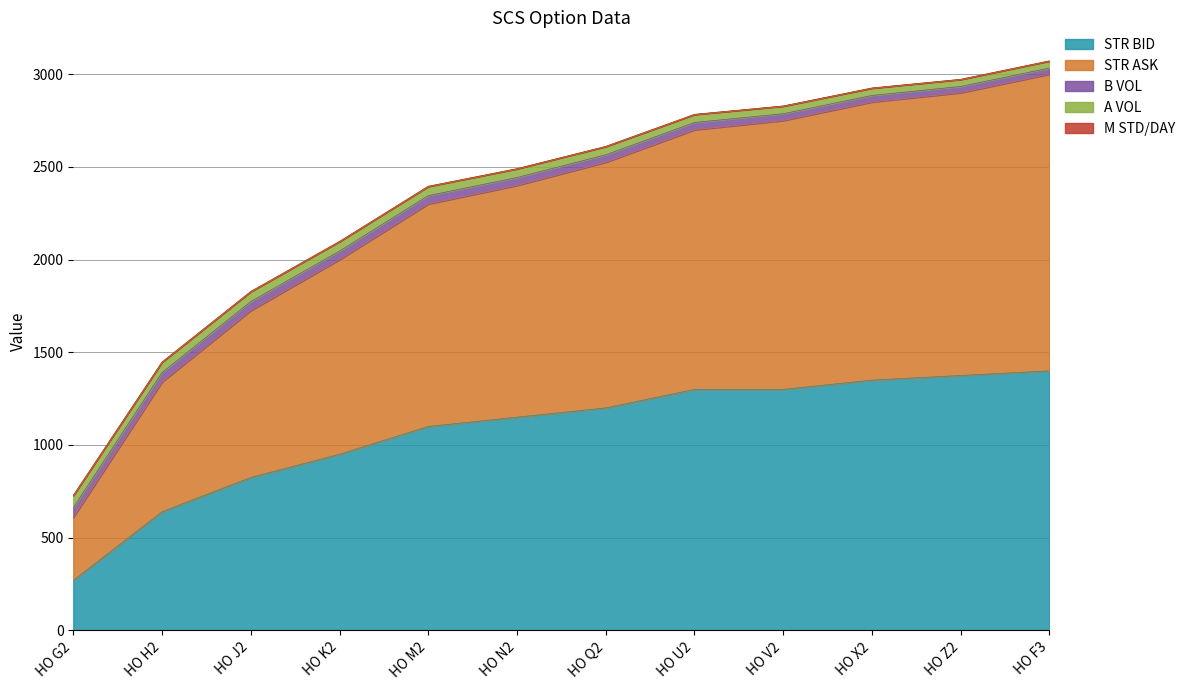

How many data points in STR ASK are above 2525?

5